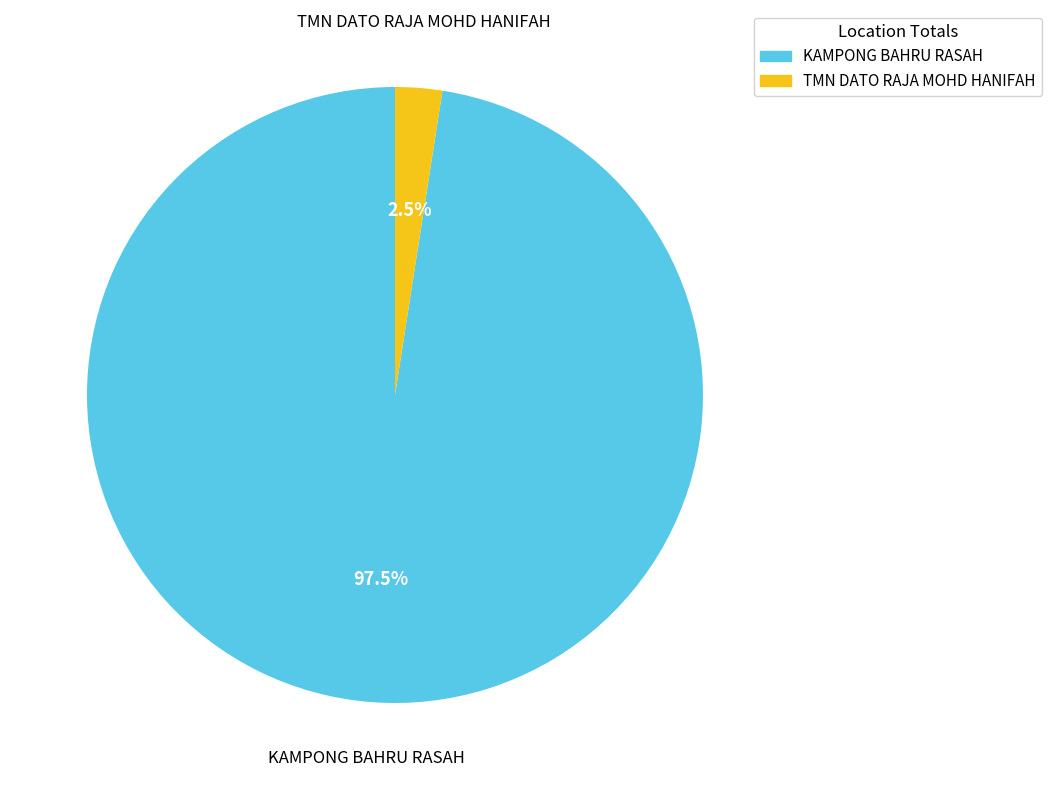

Which has a higher value, TMN DATO RAJA MOHD HANIFAH or KAMPONG BAHRU RASAH?

KAMPONG BAHRU RASAH